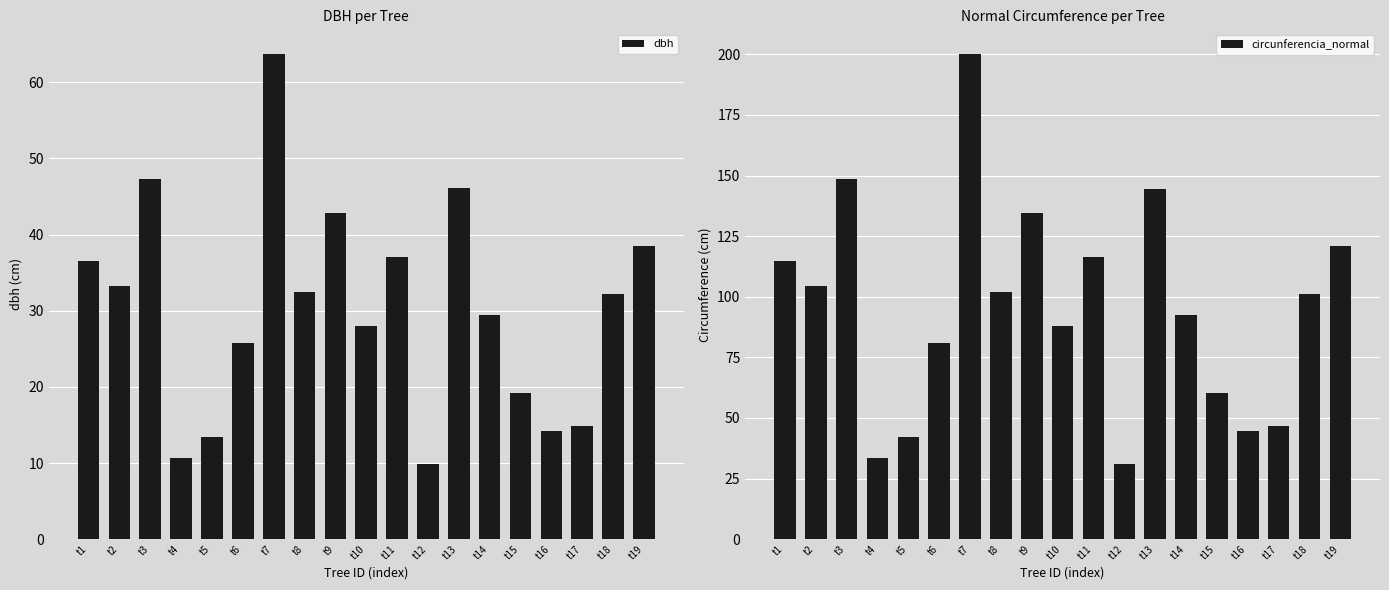

Reading right to left, extract all data points from this chart.

dbh: 38.6	32.2	14.8	14.2	19.2	29.5	46.0	9.9	37.0	27.9	42.8	32.5	63.8	25.8	13.4	10.7	47.3	33.2	36.5
circunferencia_normal: 121.1	101.2	46.6	44.5	60.4	92.6	144.7	31.2	116.4	87.8	134.5	102.0	200.3	81.1	42.0	33.4	148.5	104.4	114.8